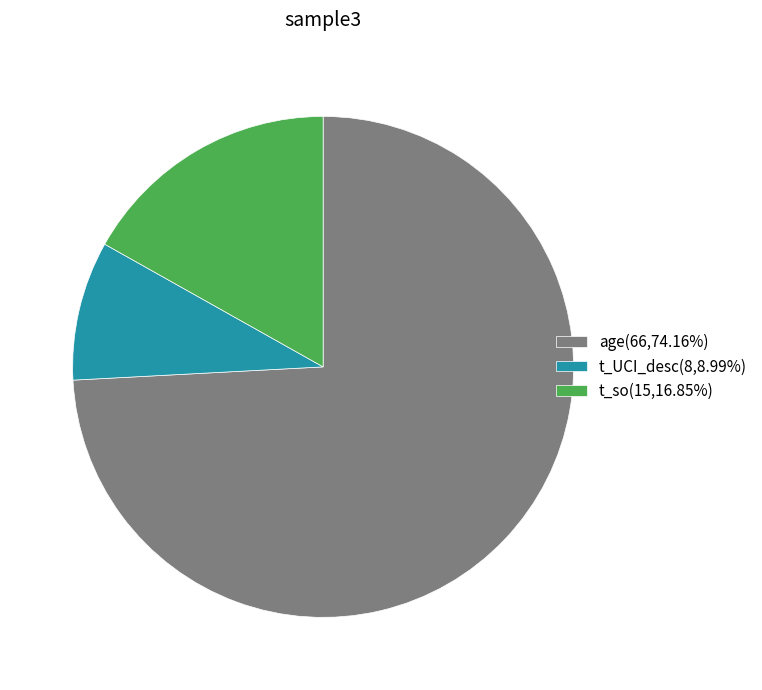

Does any single category account for the majority?

Yes